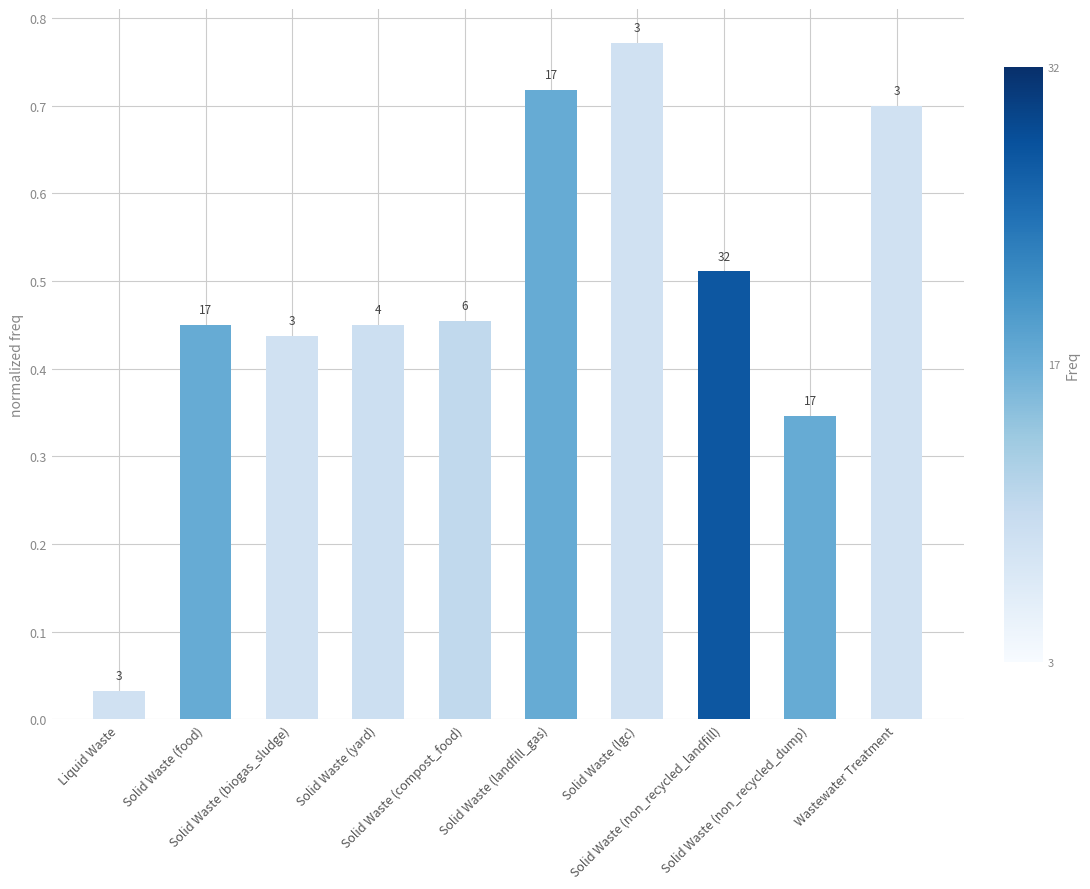

Where is the data nearest to the value 0?

Liquid Waste